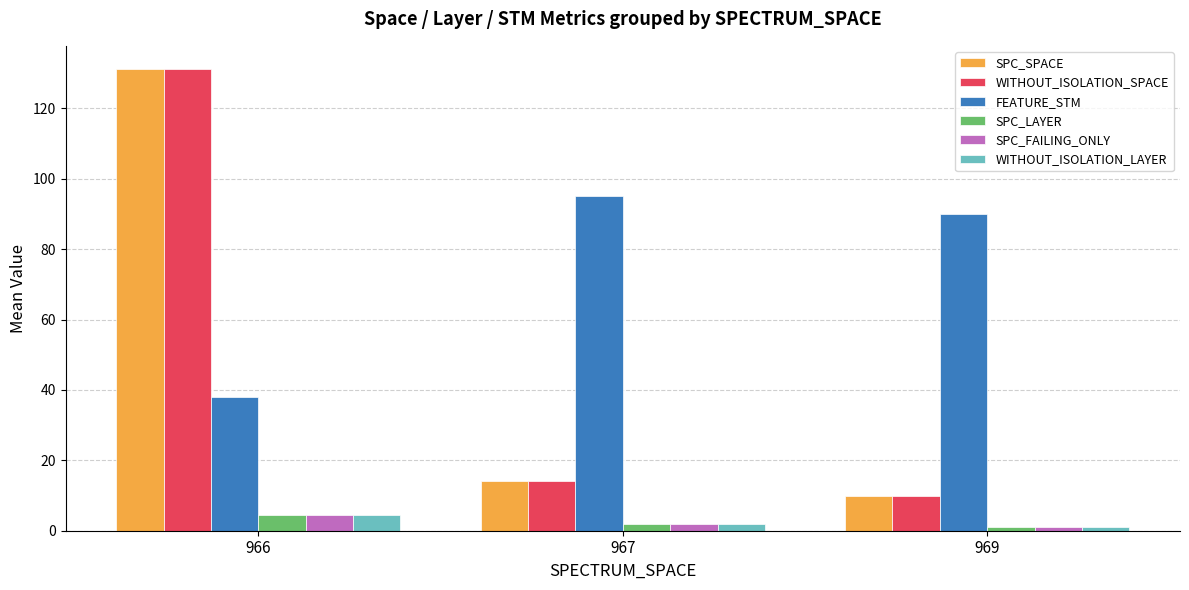

Where does the FEATURE_STM series first go above 90?

967